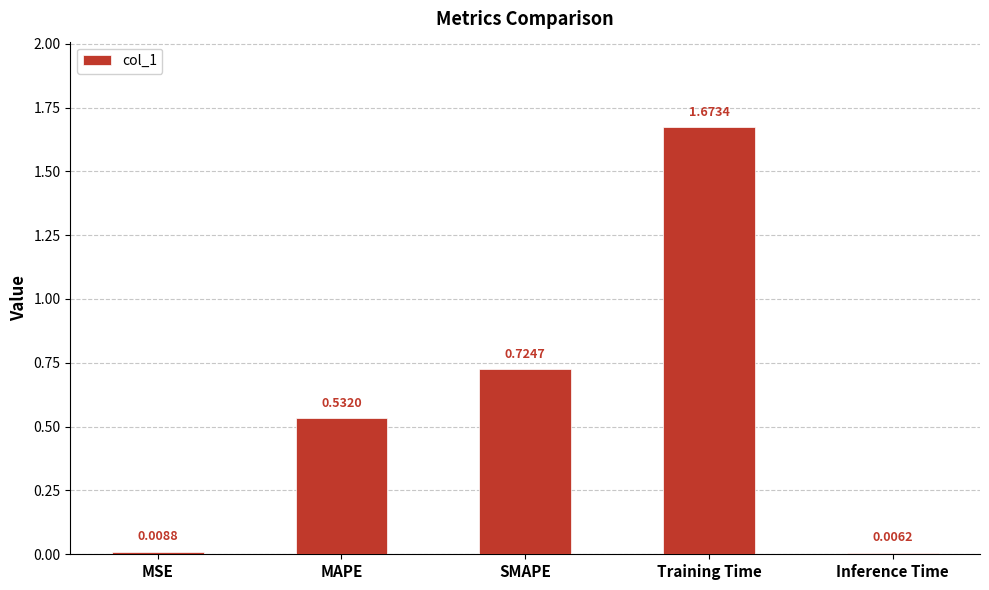

What is the sum of all values?

2.9